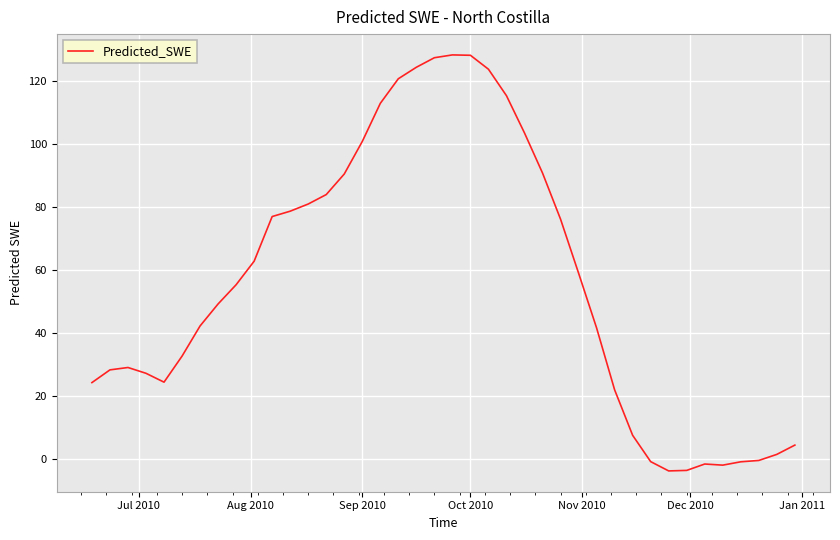

What is the minimum value shown in the chart?

-3.7